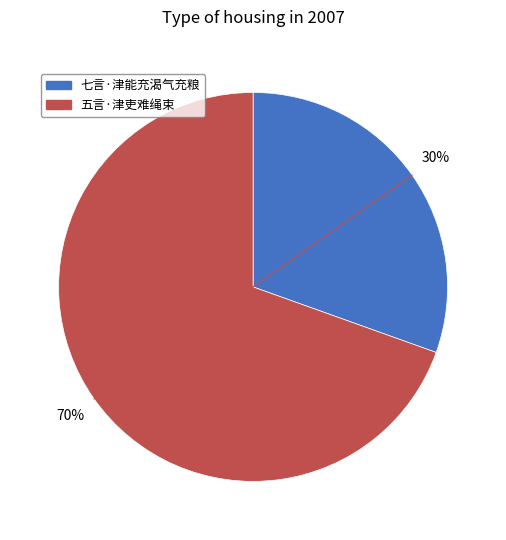

To the nearest percent, what percentage of the pie is 七言·津能充渴气充粮?

30%